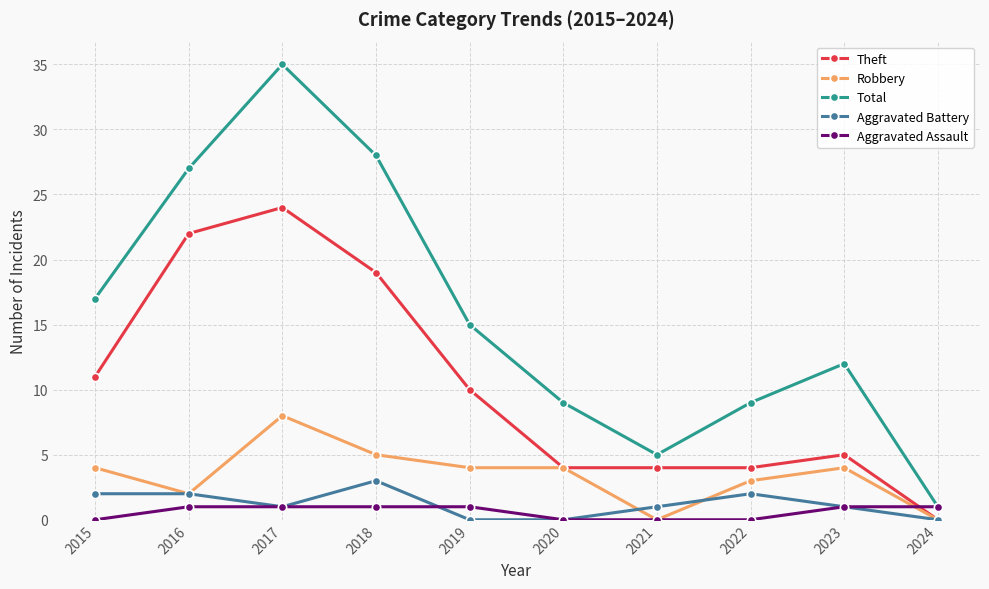

How many series are shown in this chart?

5